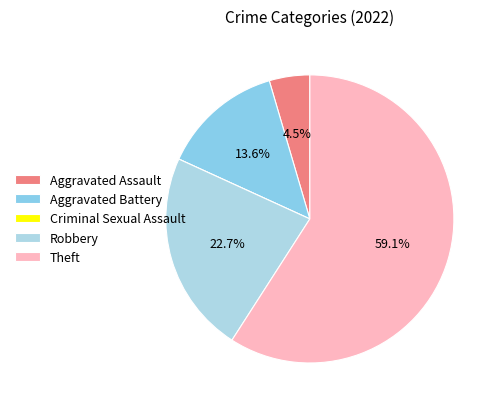

To the nearest percent, what is the difference between the largest and smallest slice percentages?

59%